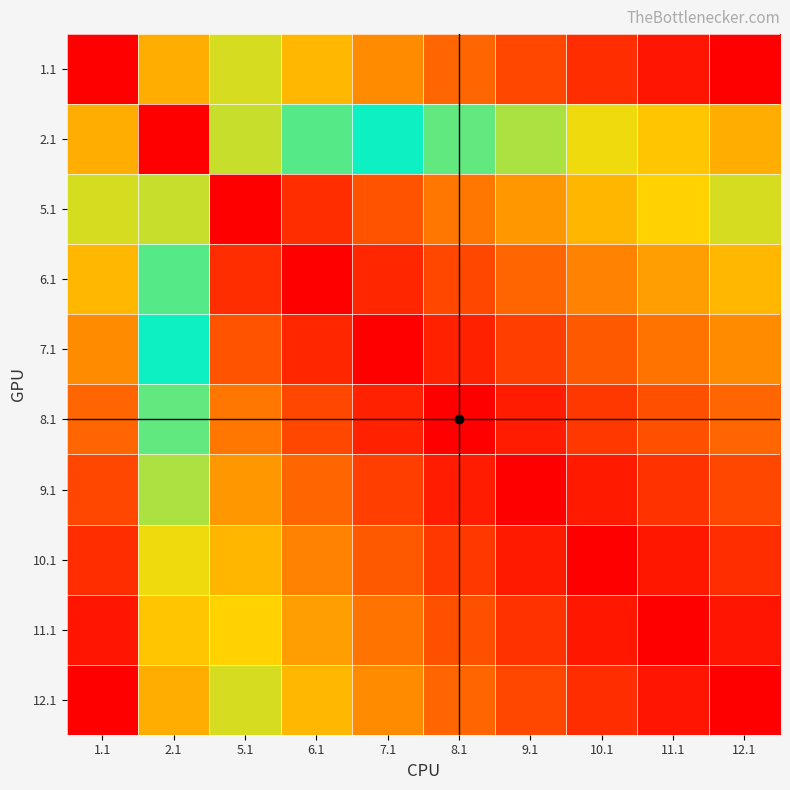

How many data points does each series have?

10